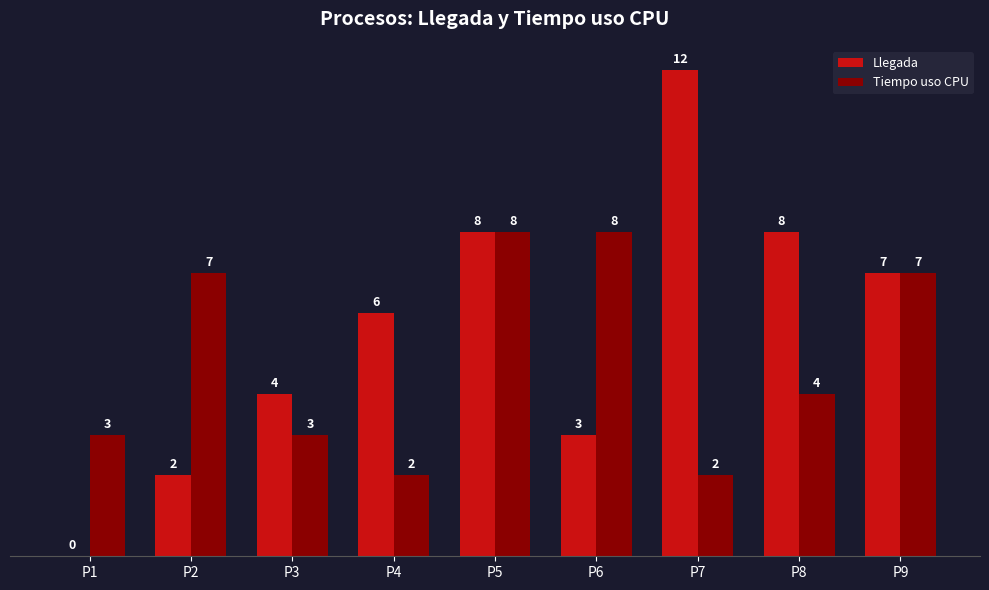

What is the average value of the Llegada series?

6